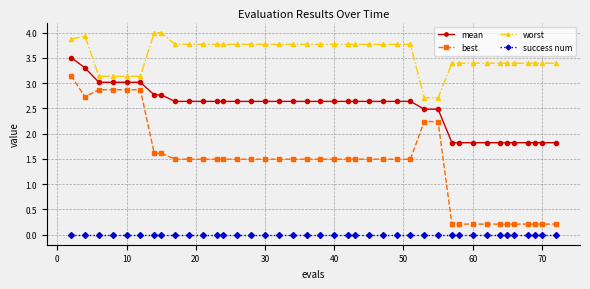

What is the average value of the mean series?

2.5